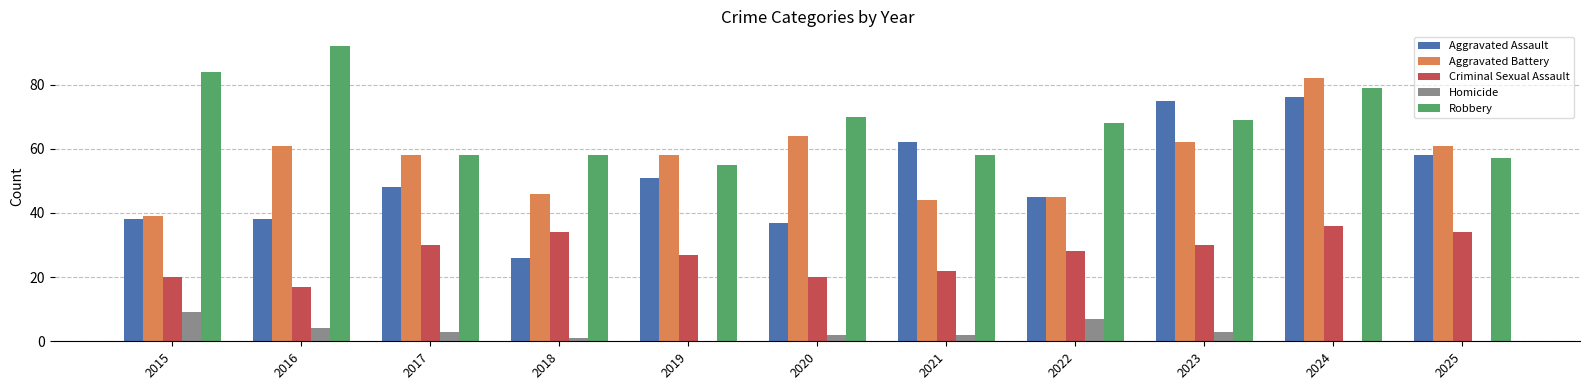

What is the sum of the Robbery values at 2025 and 2019?

112